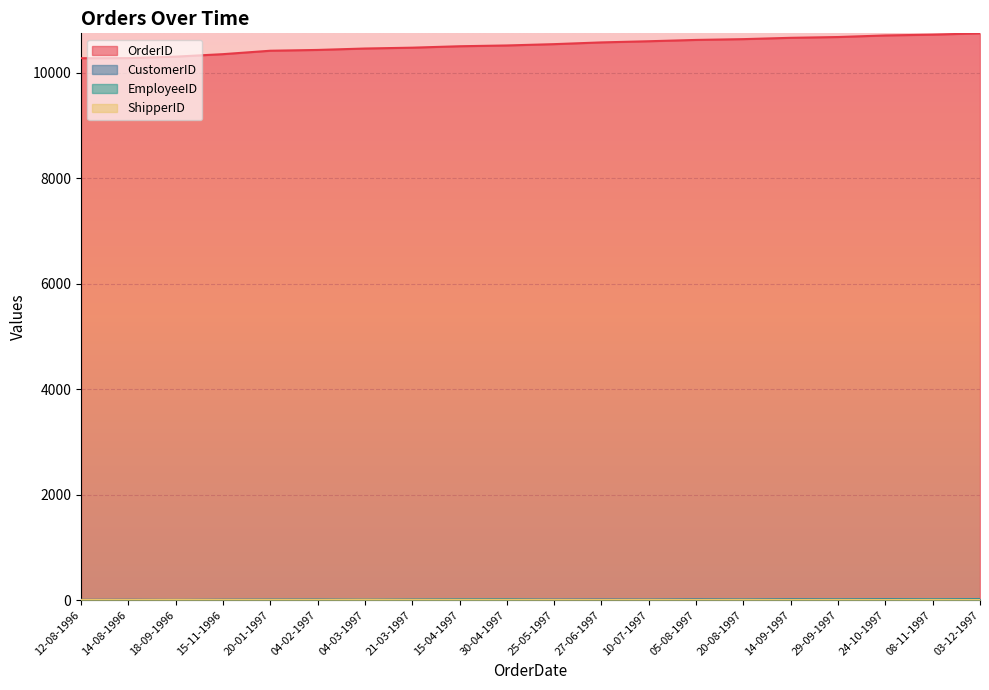

What position from the left is 25-05-1997?

11